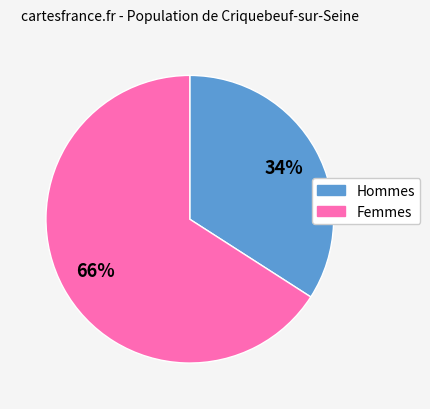

To the nearest percent, what is the average slice percentage?

50%